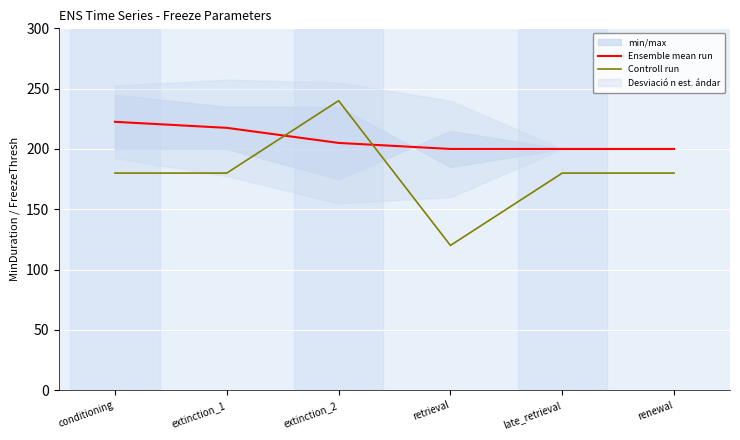

Where is Controll run nearest to the value 180?

conditioning